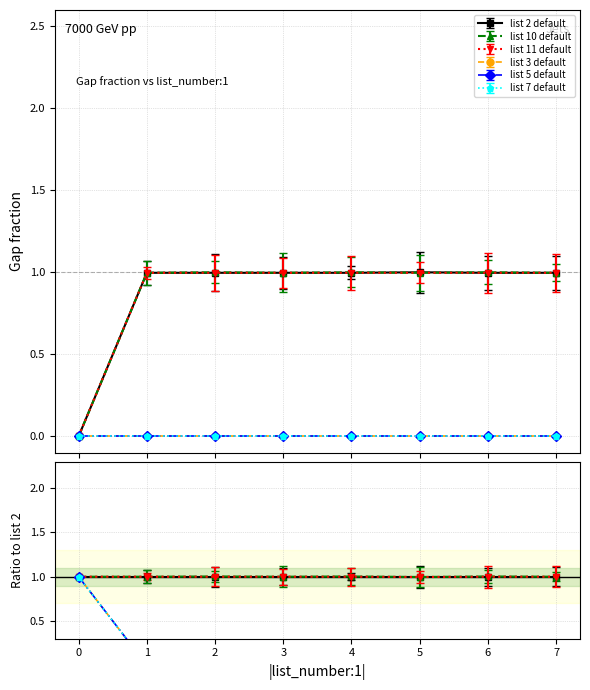

Is it true that list_number:10 equals 1.4 at 1?

False